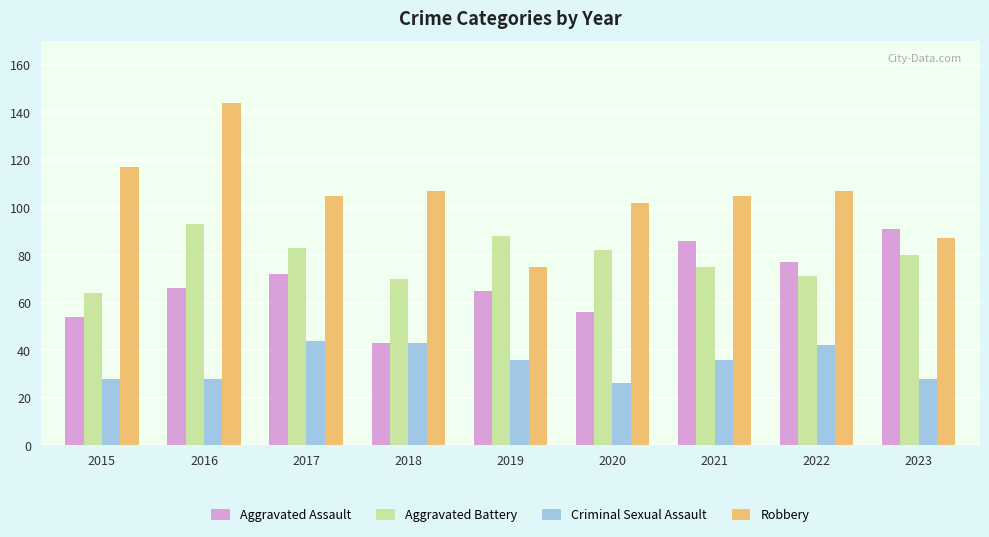

How many bars are there in total?

36